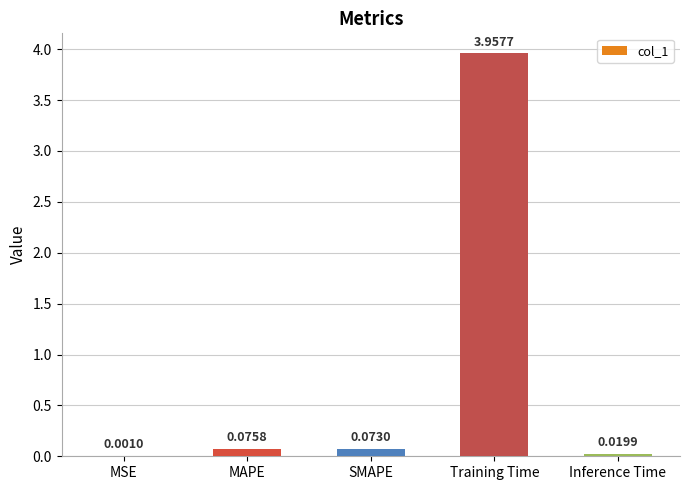

What is the sum of all values?

4.1